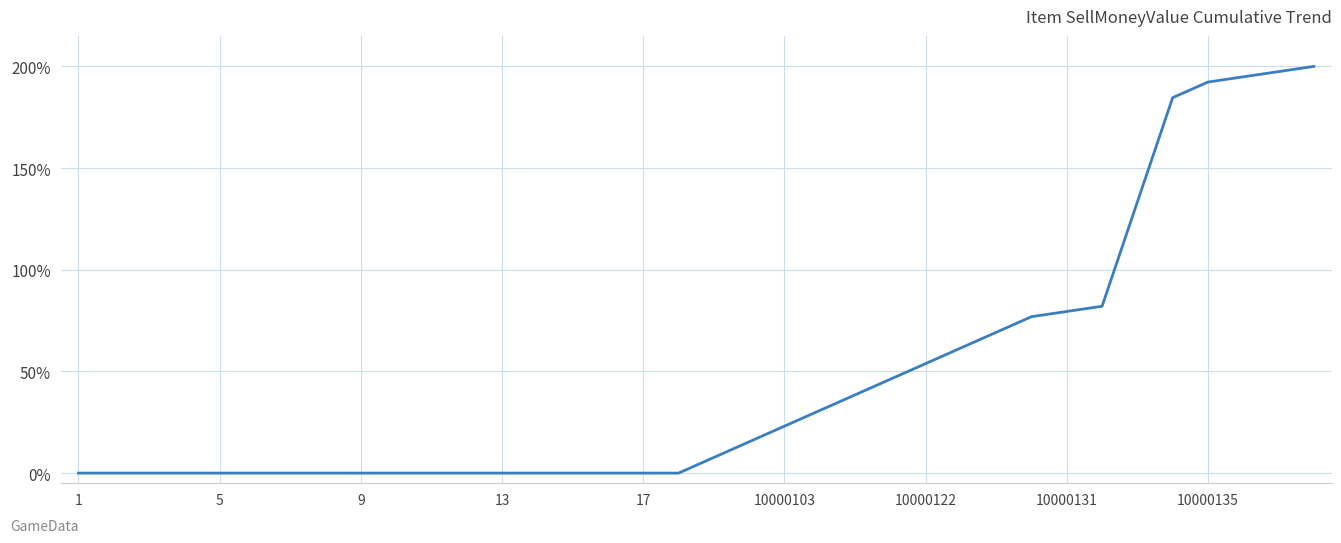

What is the difference between the maximum and minimum values?

200.0